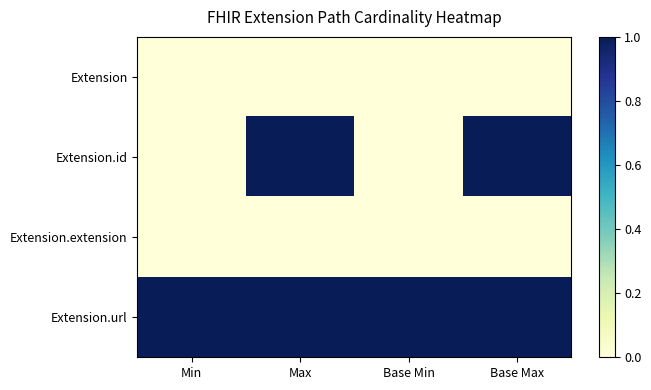

Which series has the widest spread of values?

Extension.id